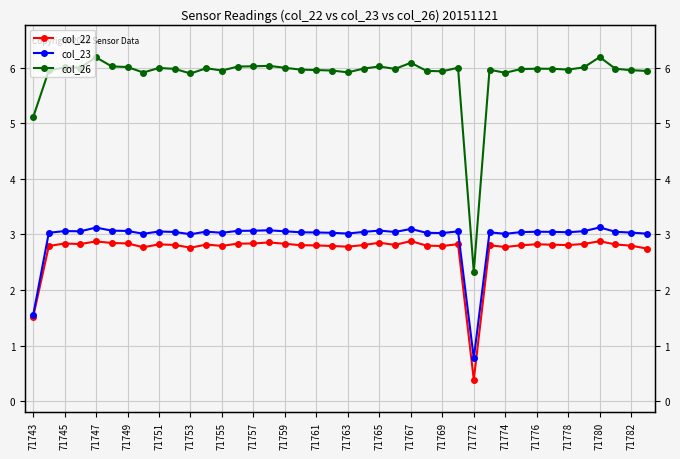

At how many categories does at least one series exceed 1?

40